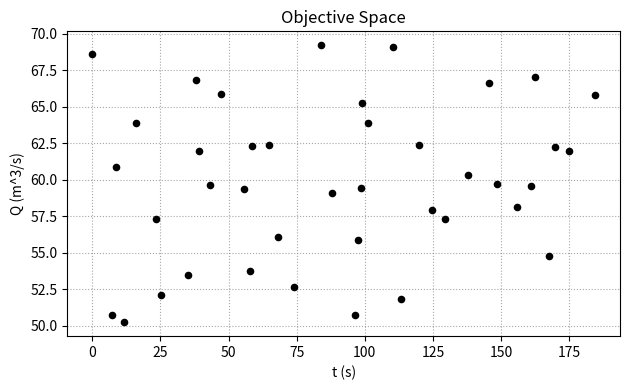

What is the range of X values (max minus min)?

184.4